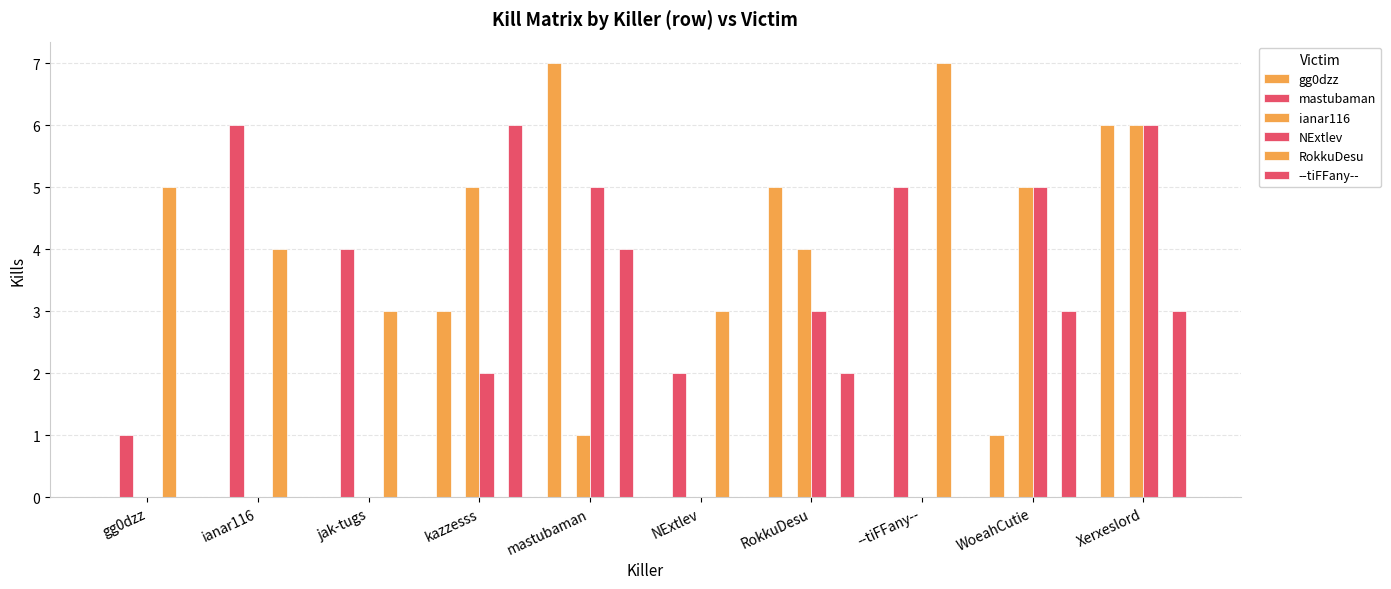

The ianar116 series shows 3 at ianar116. True or false?

False